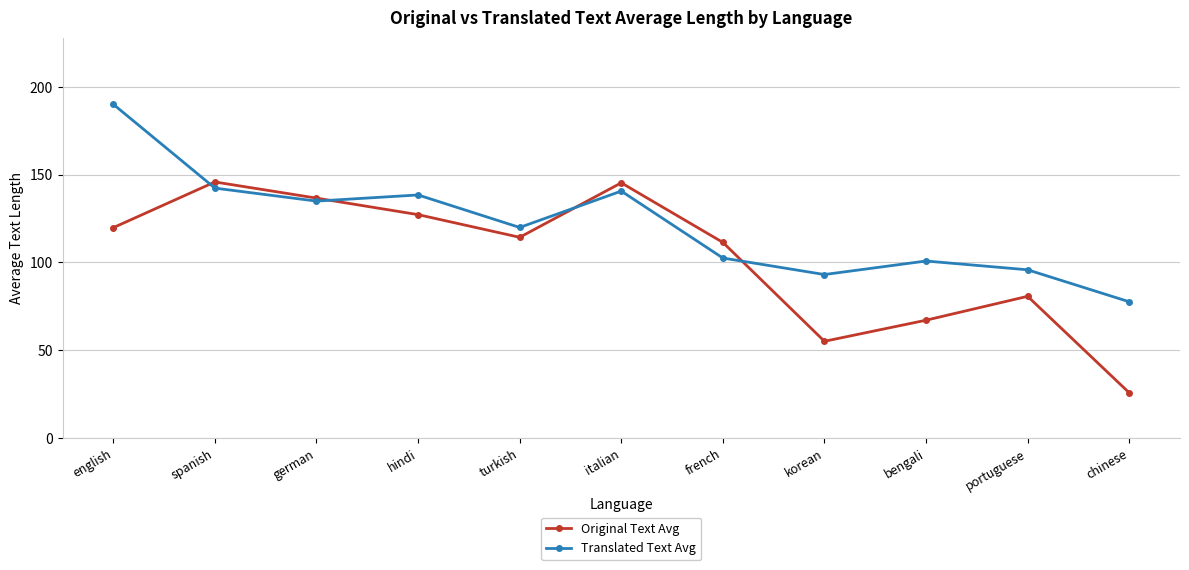

At which label does Original Text Avg first exceed 114?

english